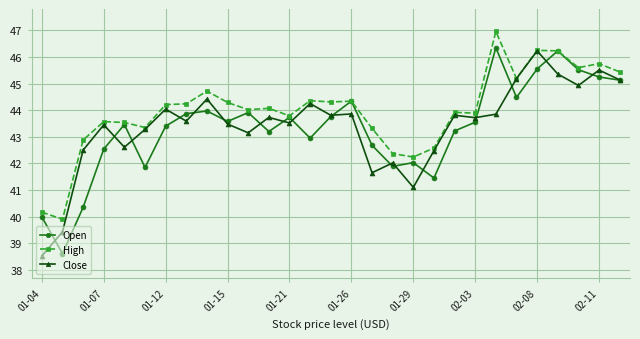

What is the value of the High point at the 8th from the left?

44.2